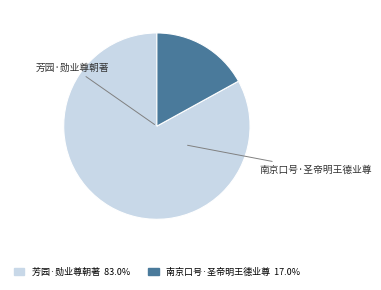

What is the largest slice in the pie chart?

芳园·勋业尊朝著